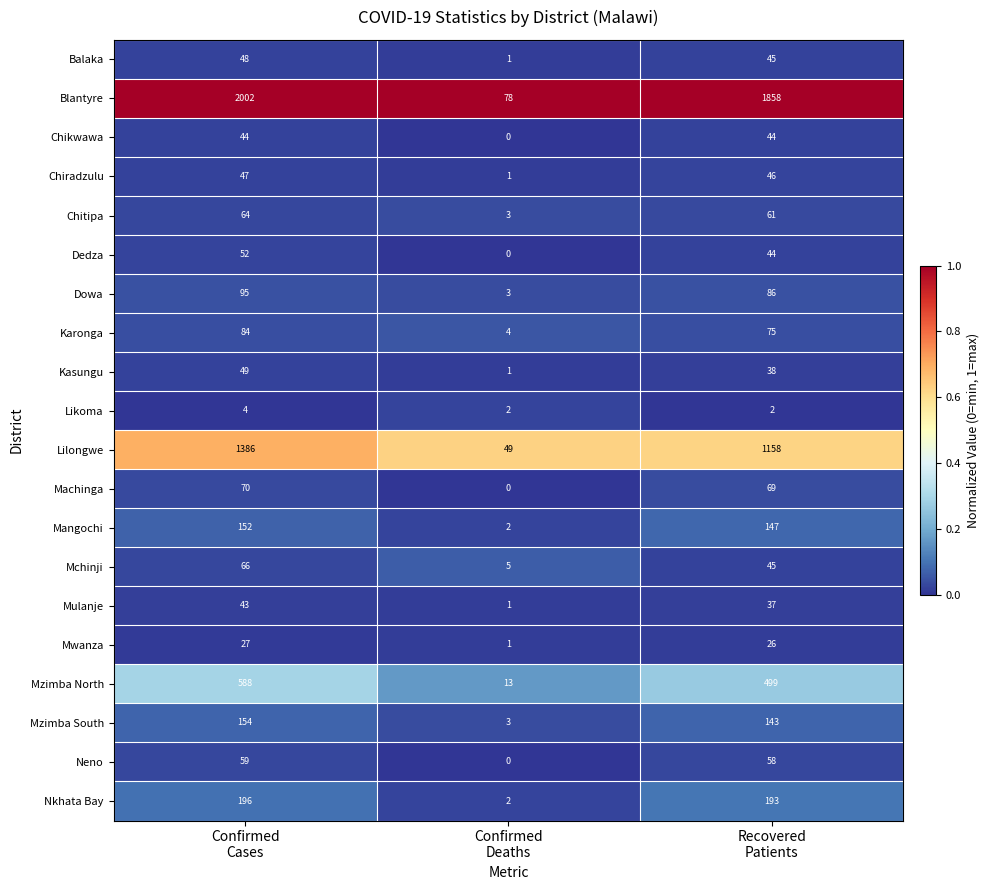

What is the difference between the second highest and minimum values in the Chikwawa series?

44